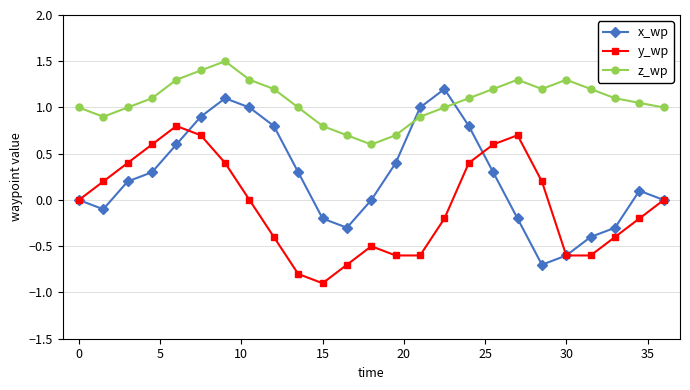

How many categories are shown in the chart?

25